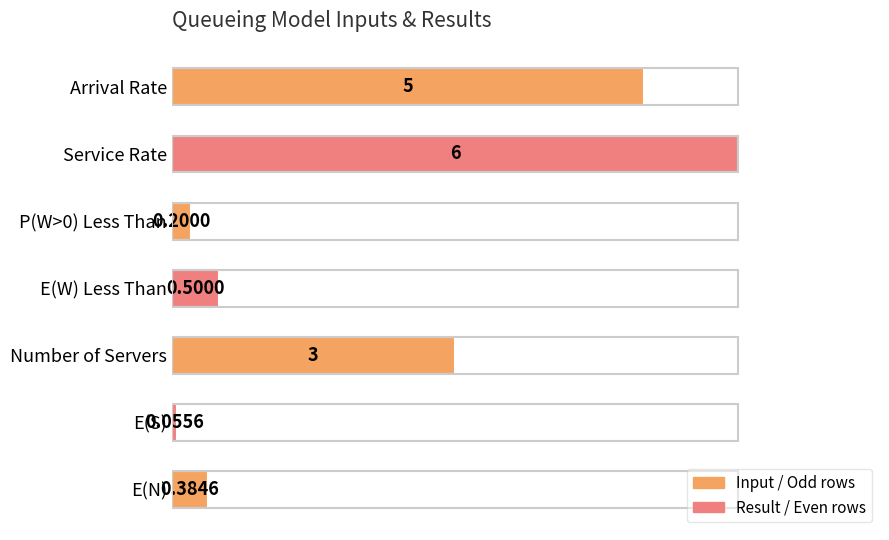

Are the bars horizontal?

Yes